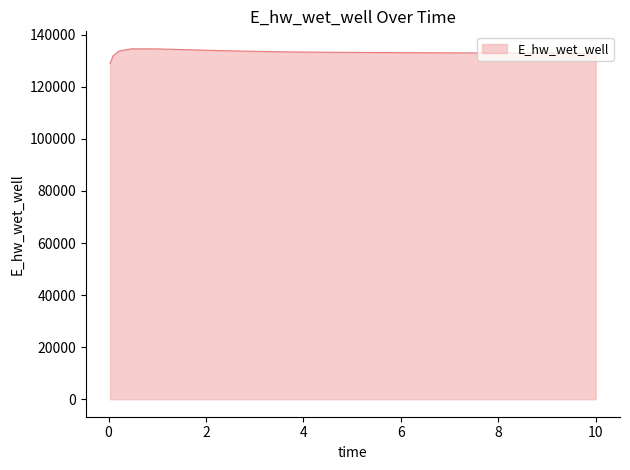

What is the difference between the maximum and minimum values?

5531.7